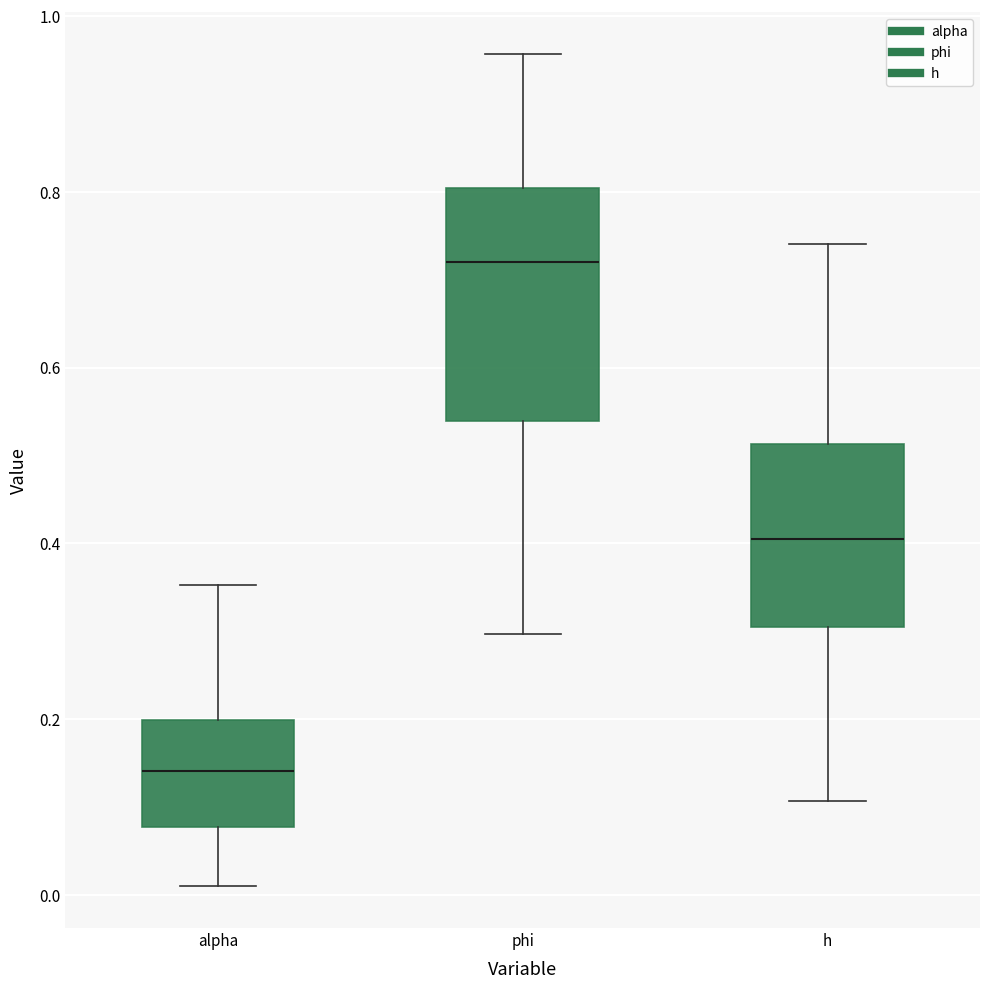

Reading left to right, read every box against the y-axis: the position of its median line, the range the box covers, and the ends of its whiskers. The values are not printed on the chart, so give them approximately, as read against the axis.

alpha: median 0.14, box 0.08 to 0.20, whiskers 0.00 to 0.36
phi: median 0.72, box 0.54 to 0.80, whiskers 0.30 to 0.96
h: median 0.40, box 0.30 to 0.52, whiskers 0.10 to 0.74